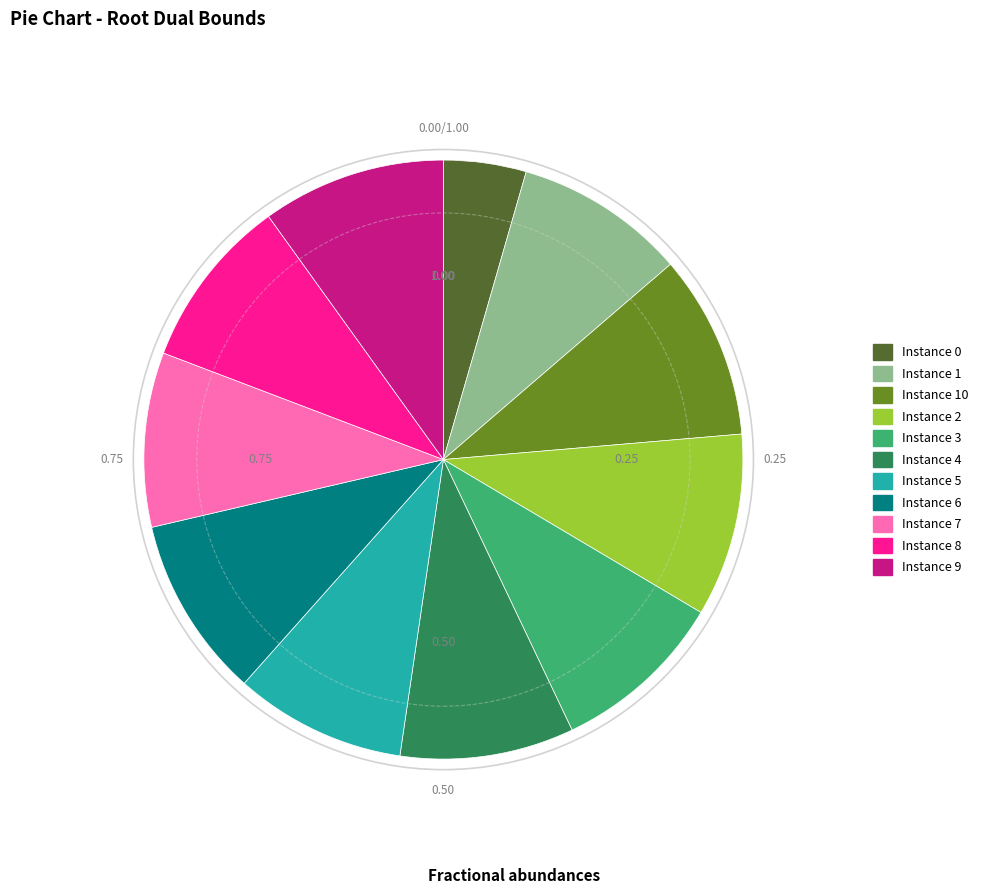

Is there a majority slice in this chart?

No